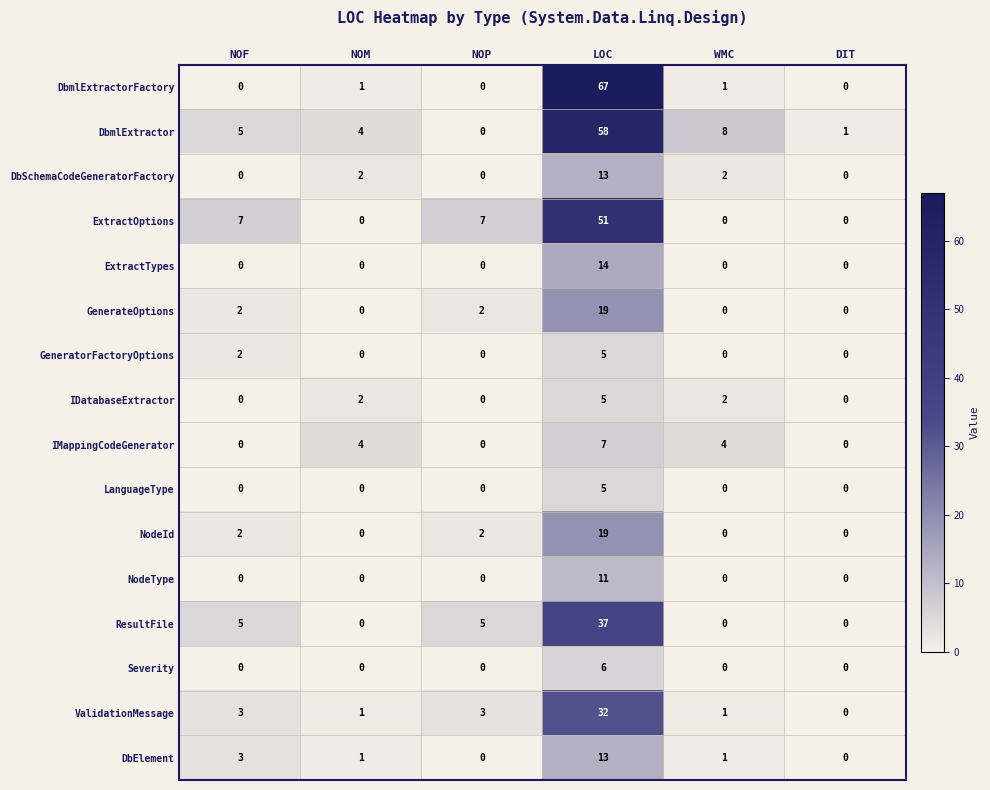

What is the total value across all series at LOC?

362